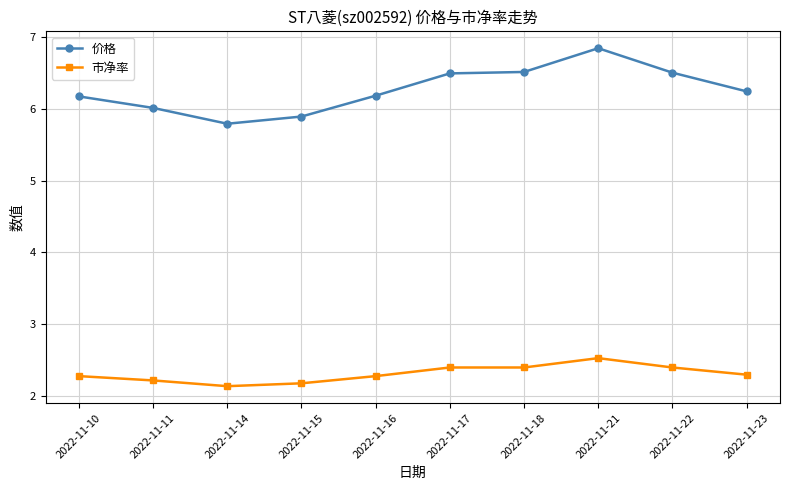

True or false: 市净率 and 价格 cross at least once.

False